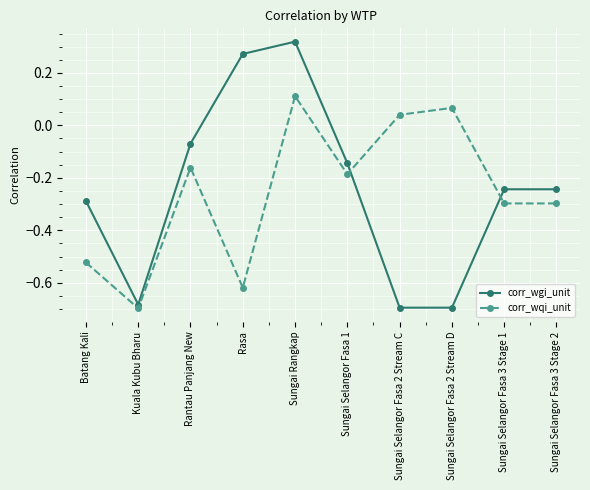

Where is the first local maximum for corr_wgi_unit?

Sungai Rangkap